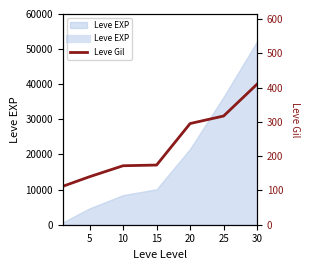

Which category has the highest value across all series?

30